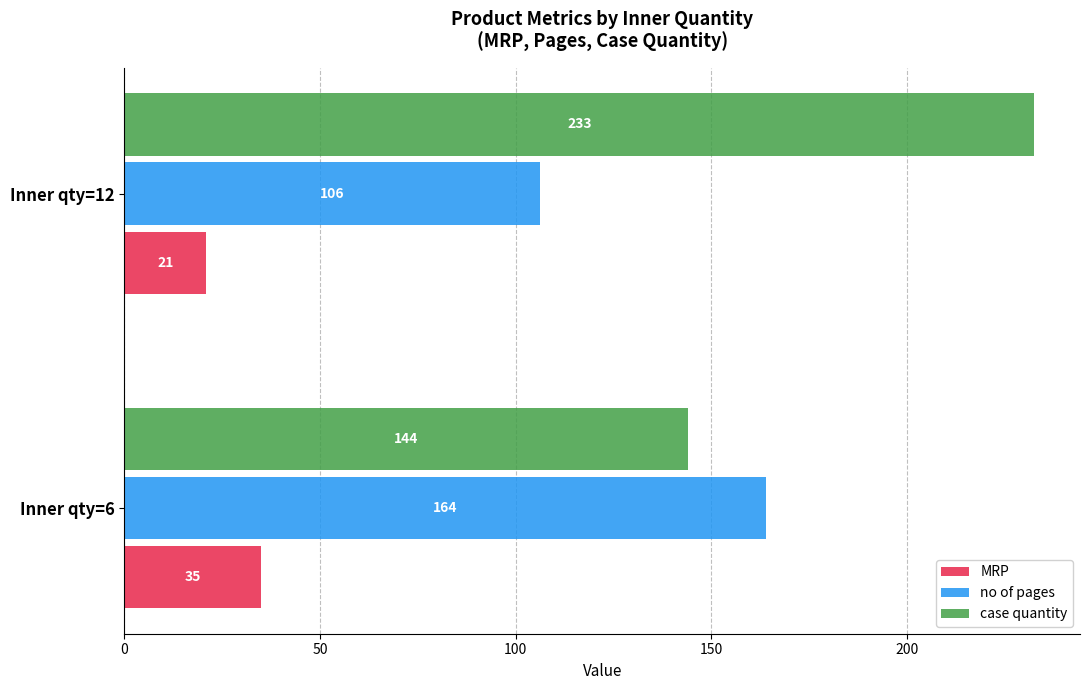

What is the smallest value displayed?

20.9